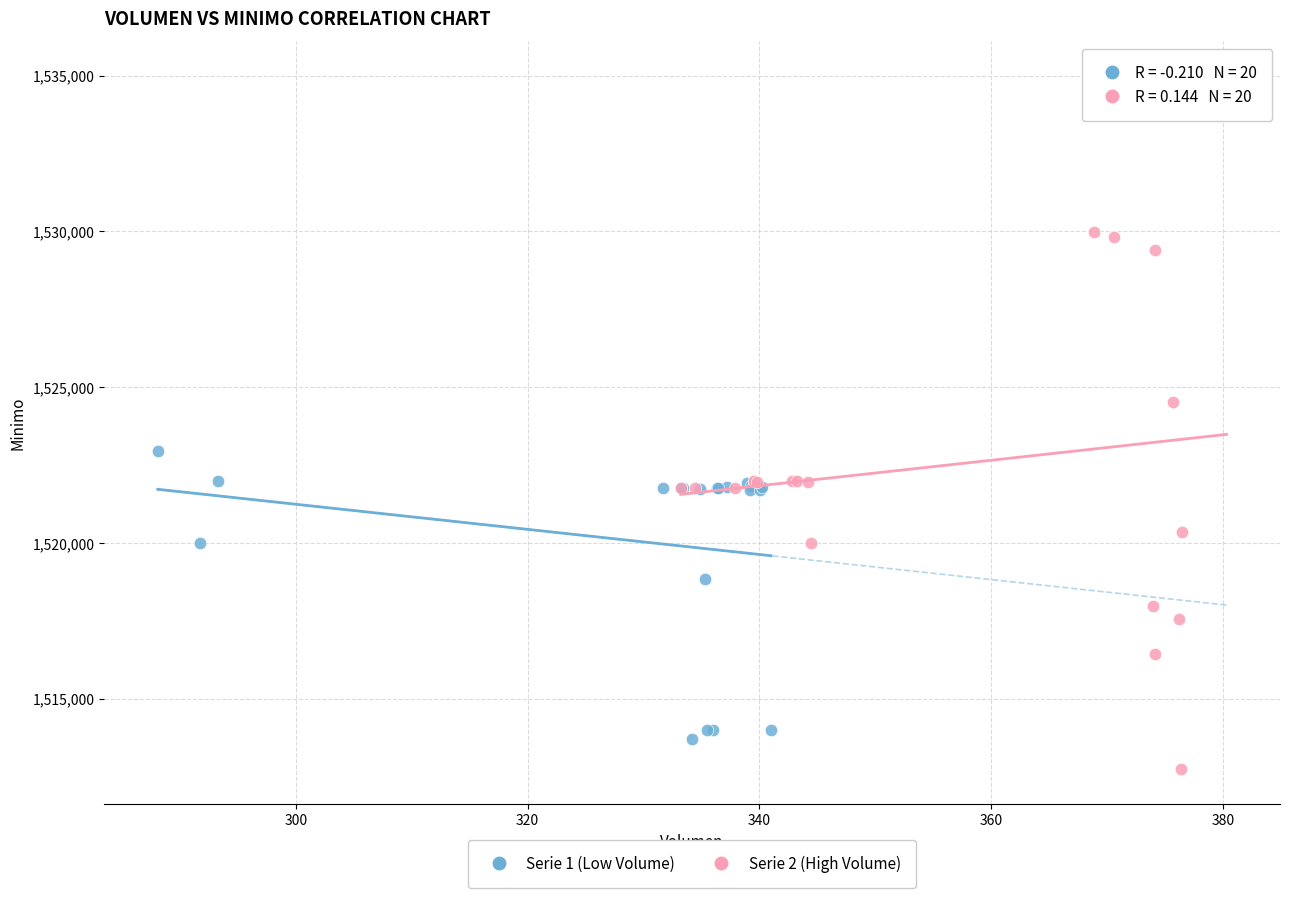

Which series reaches the minimum Y coordinate?

Serie 2 (High Volume)